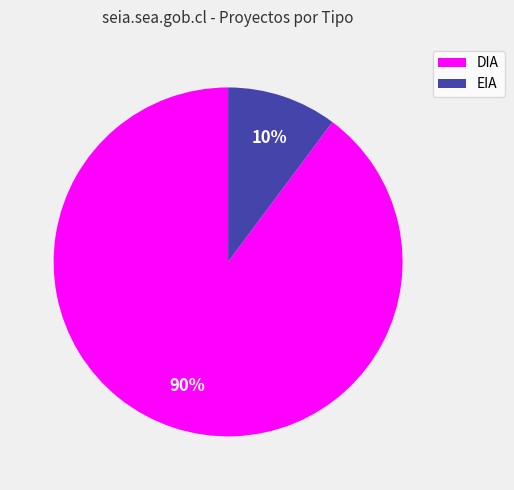

Between DIA and EIA, which is larger?

DIA